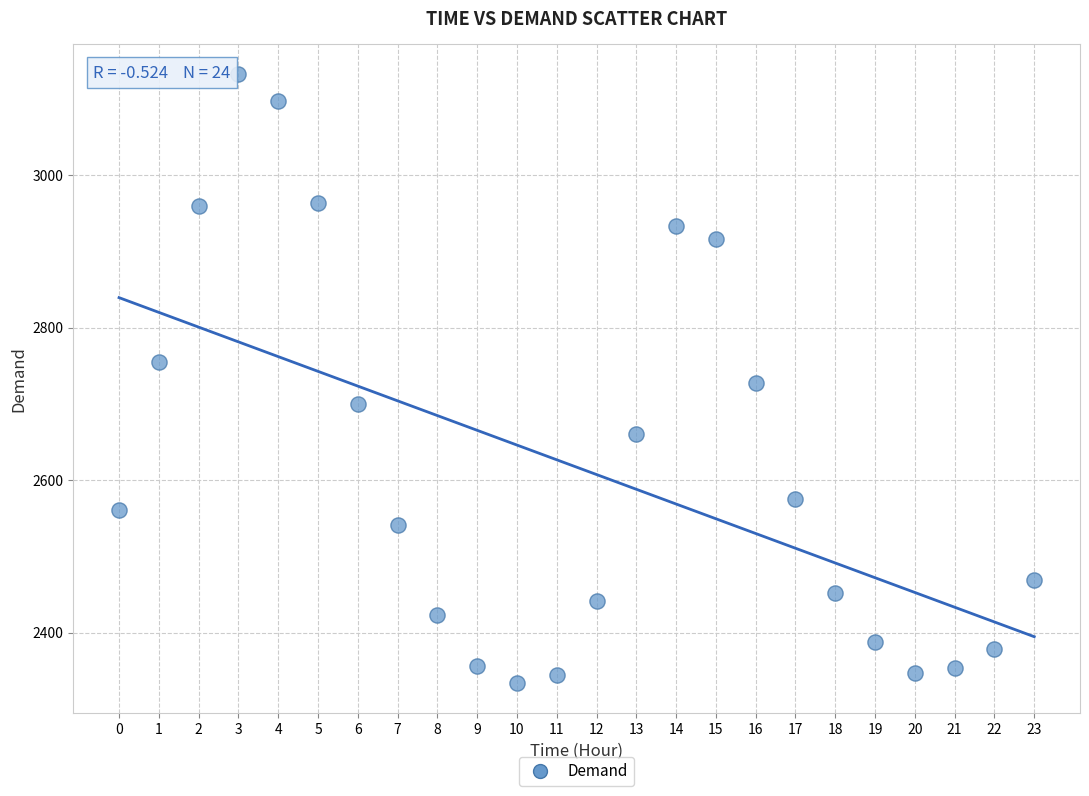

What is the range of Y values (max minus min)?

798